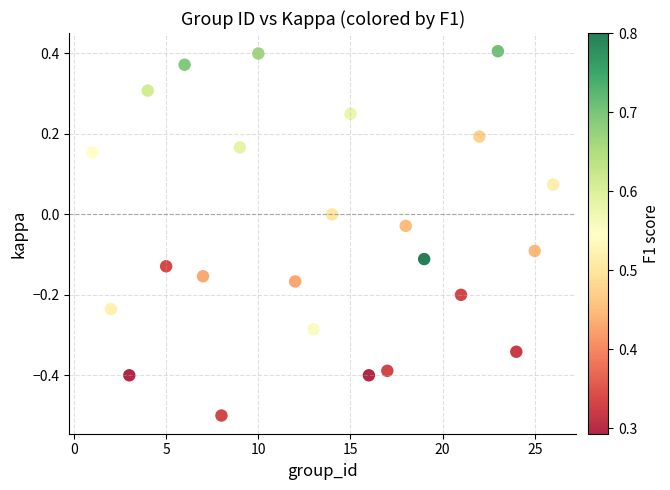

What is the range of X values (max minus min)?

25.0